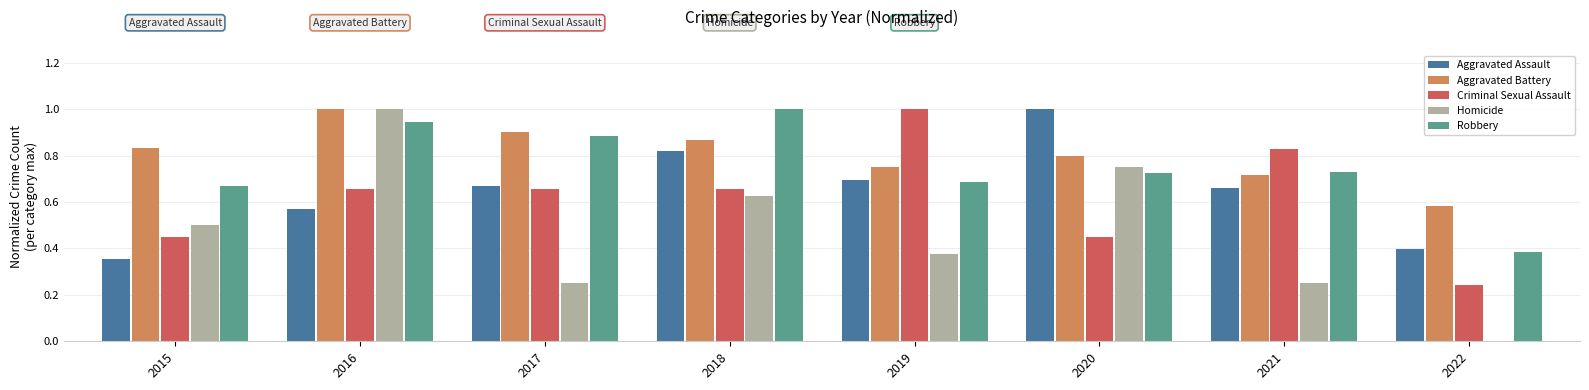

What is the maximum value for Aggravated Assault?

1.0